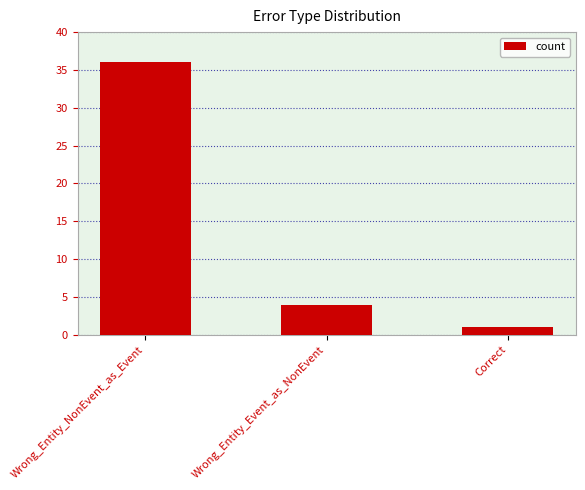

Does the chart contain any negative values?

No